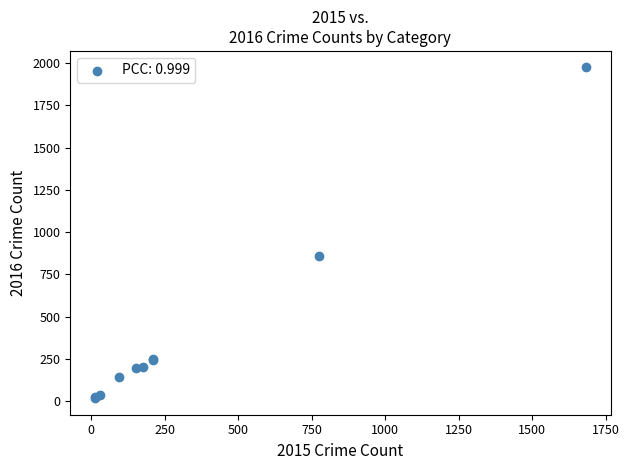

What Y value in the scatter plot is closest to 996?

858